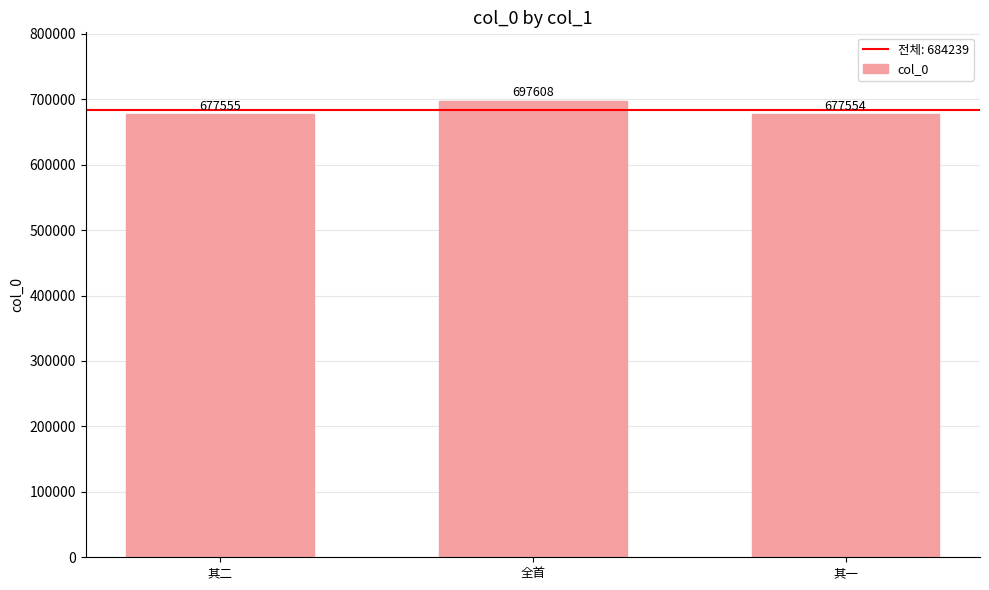

What is the average value?

684239